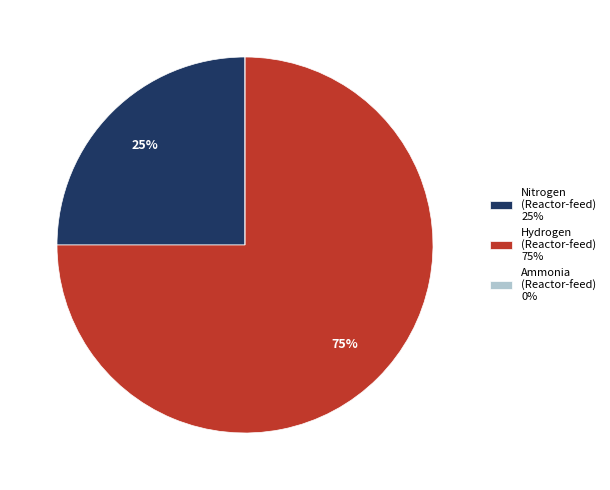

The Hydrogen (Reactor-feed) 75% slice represents 75% of the pie. True or false?

True